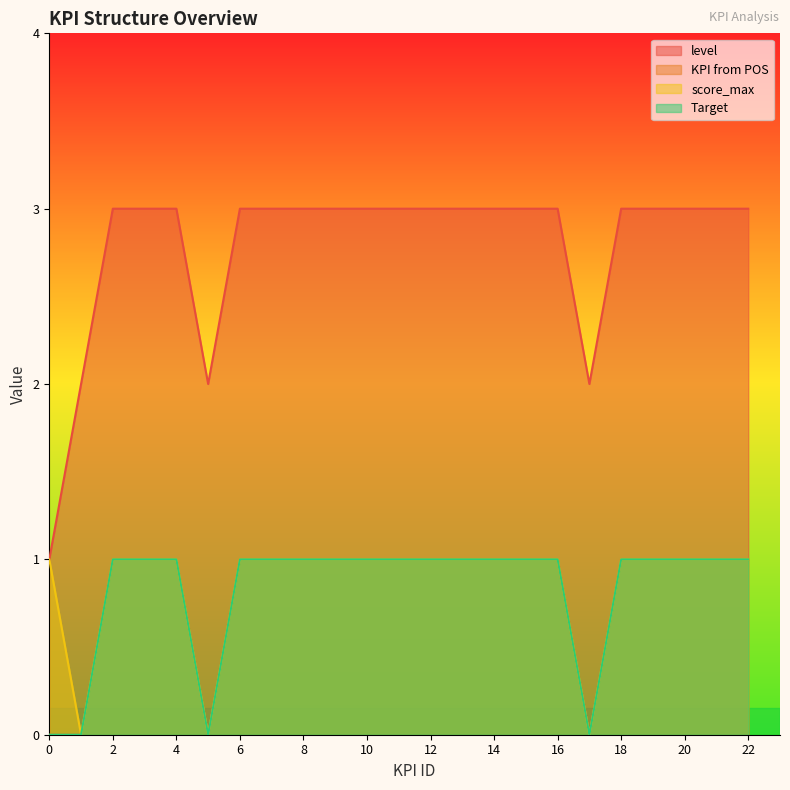

What is the sum of all KPI from POS values?

19